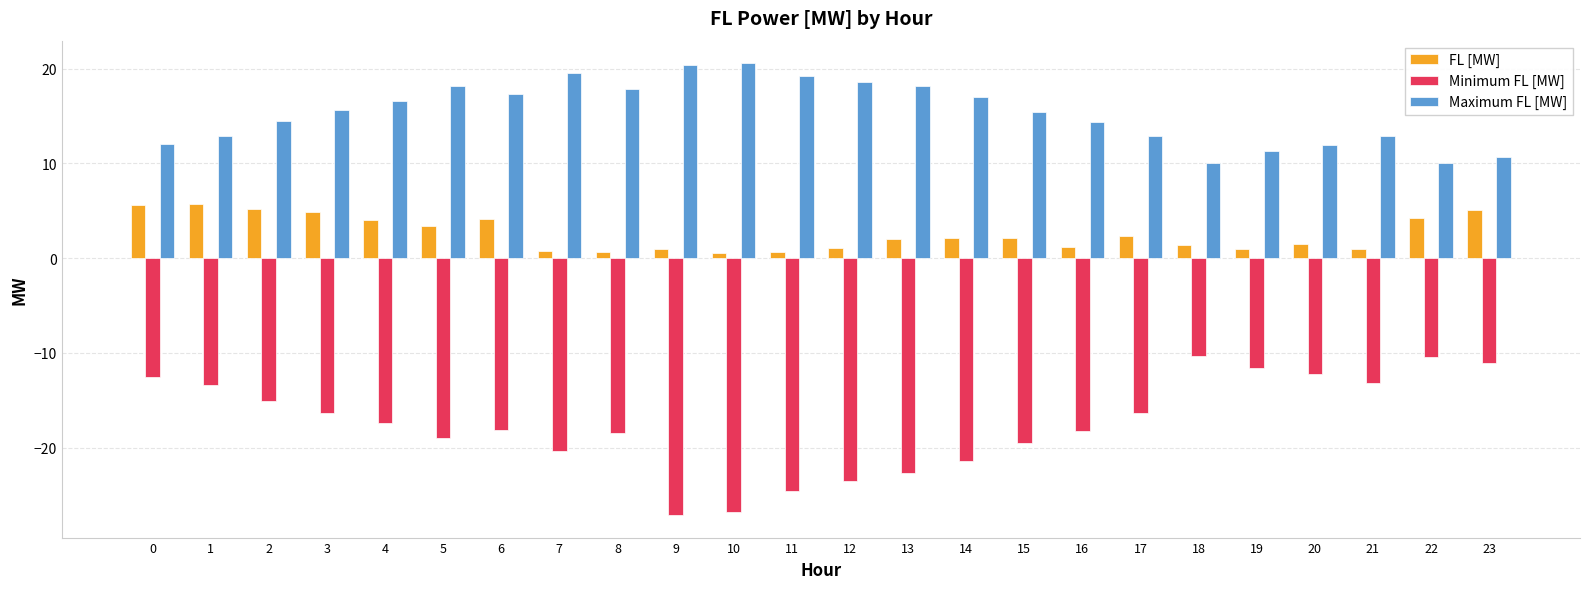

Does the chart contain any negative values?

Yes